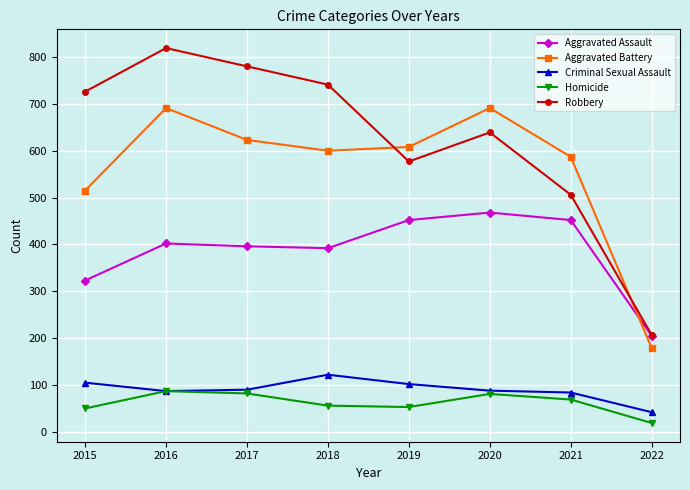

Is it true that Aggravated Battery equals 691 at 2016?

True